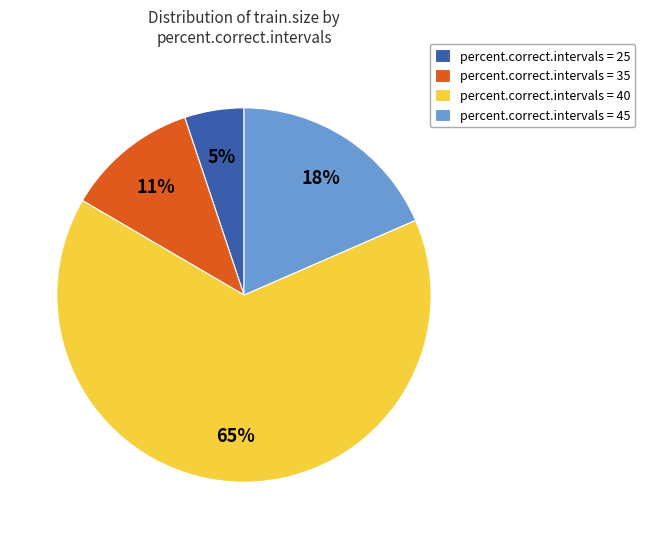

To the nearest percent, what percentage of the pie is percent.correct.intervals = 45?

18%